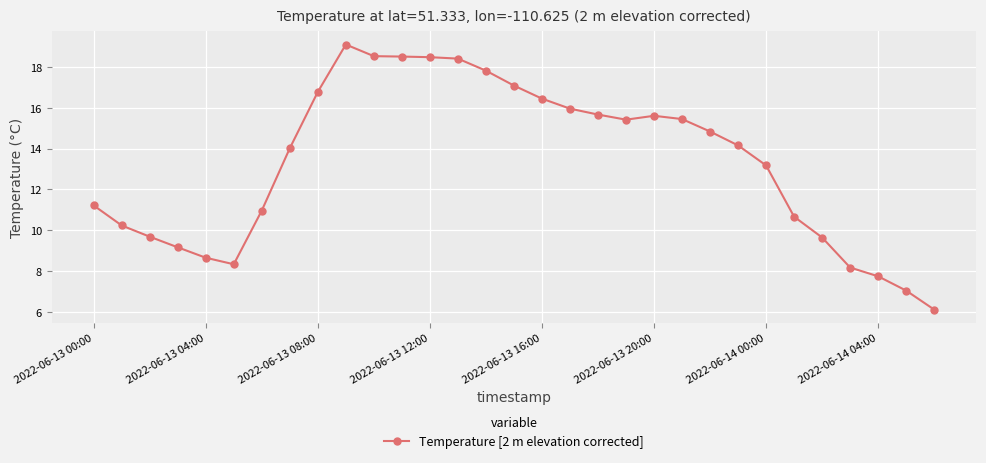

What is the average value?

13.3